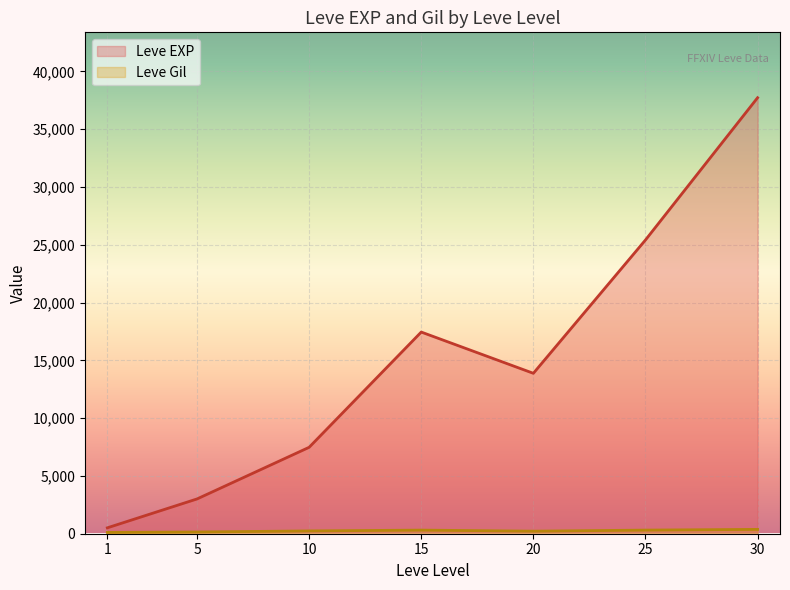

Rank the categories by Leve EXP value from lowest to highest.

1, 5, 10, 20, 15, 25, 30